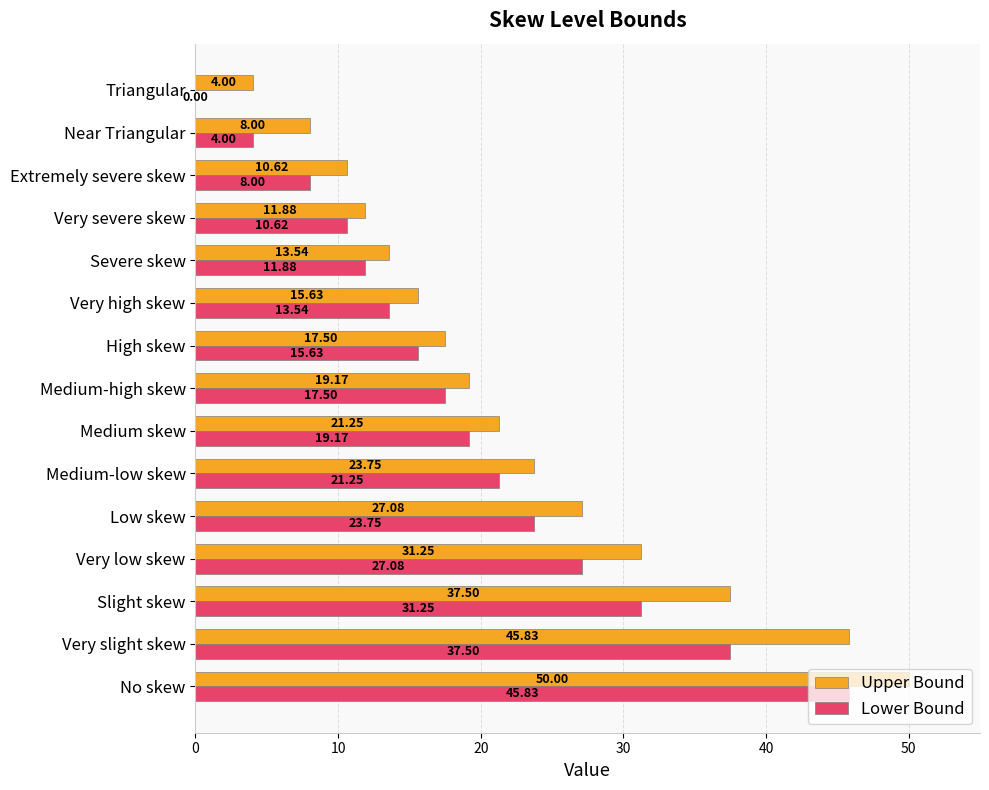

Between Medium-low skew and Triangular, which series saw the biggest shift?

Lower Bound